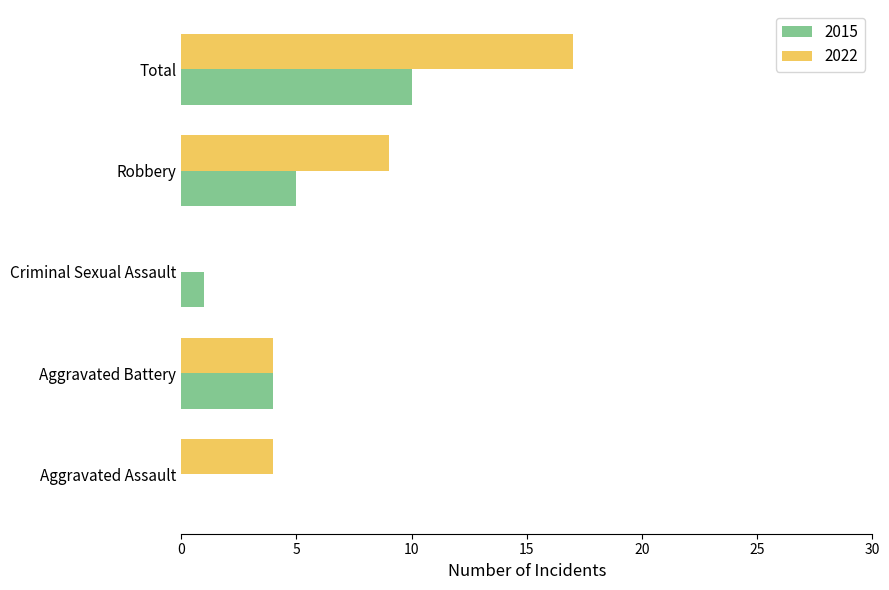

At which category is the sum across all series the highest?

Total